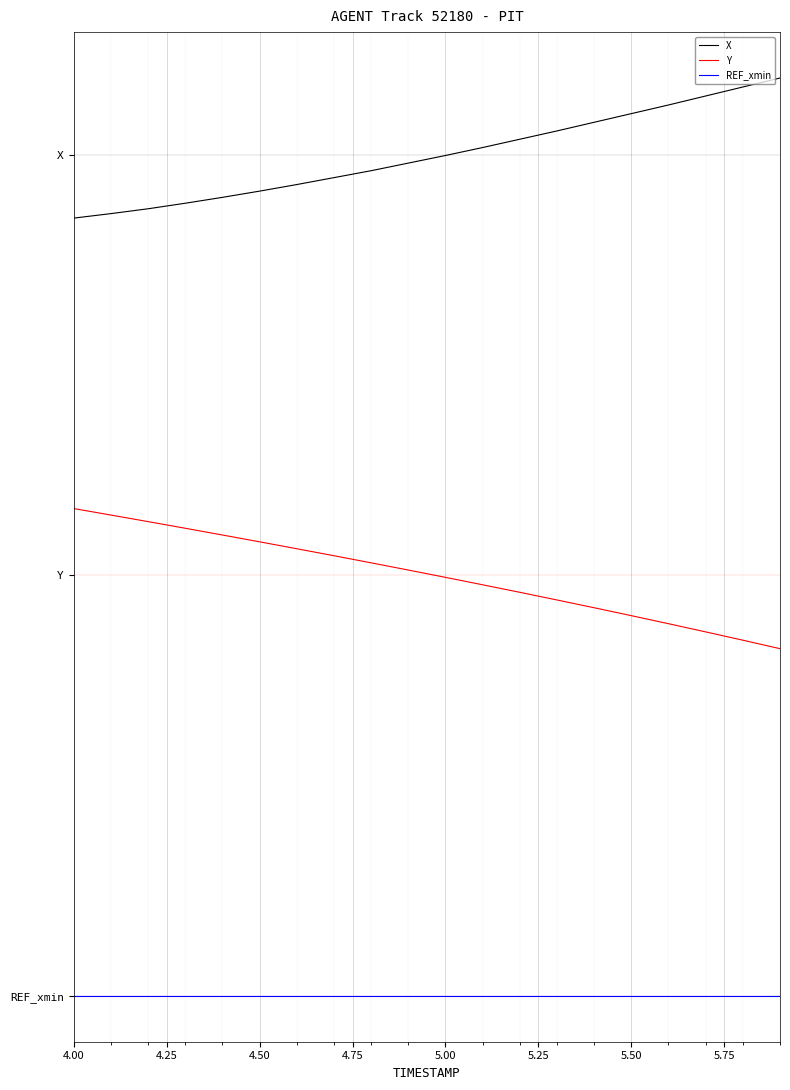

What are all the series names shown in the legend?

X, Y, REF_xmin